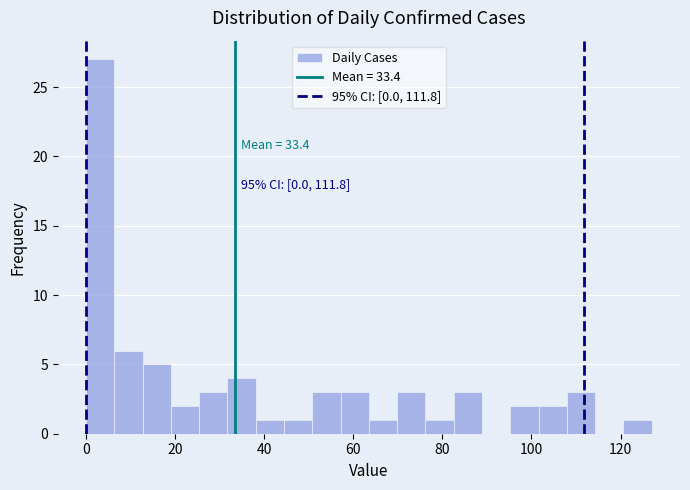

Read against the x-axis, roughly where is the centre of the tallest bar?

4